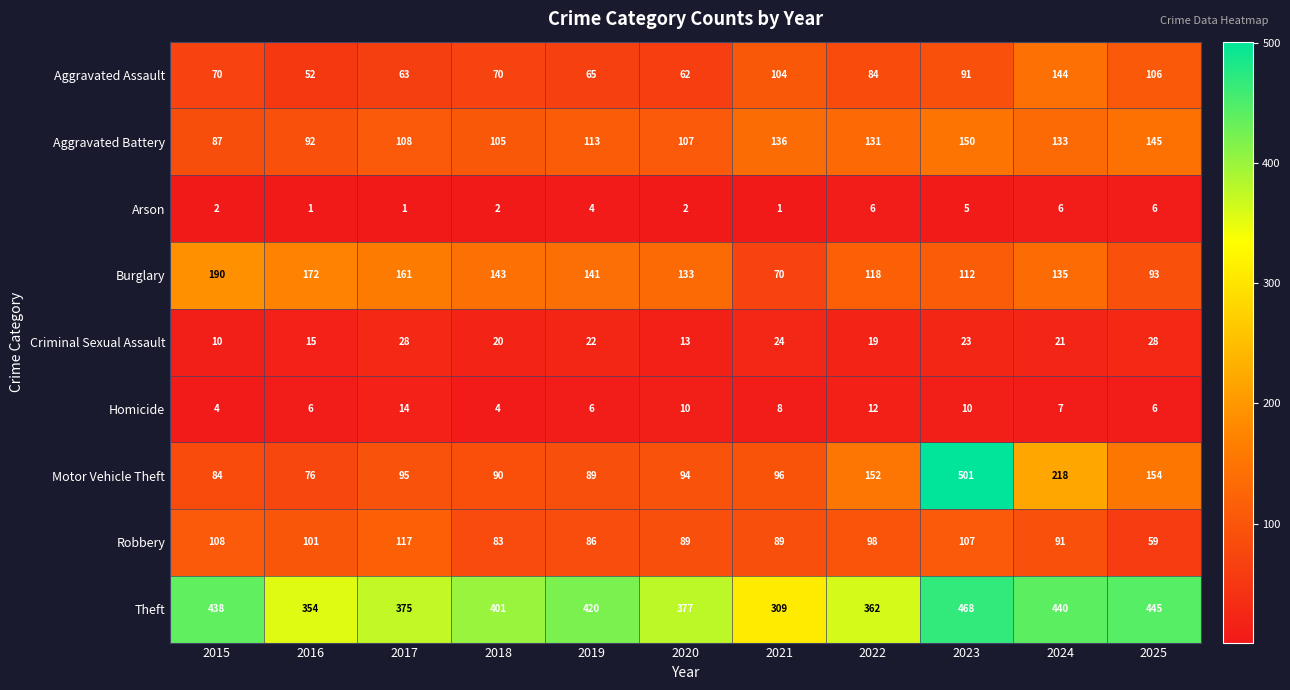

Count the Homicide values in the range 6 to 10.

7